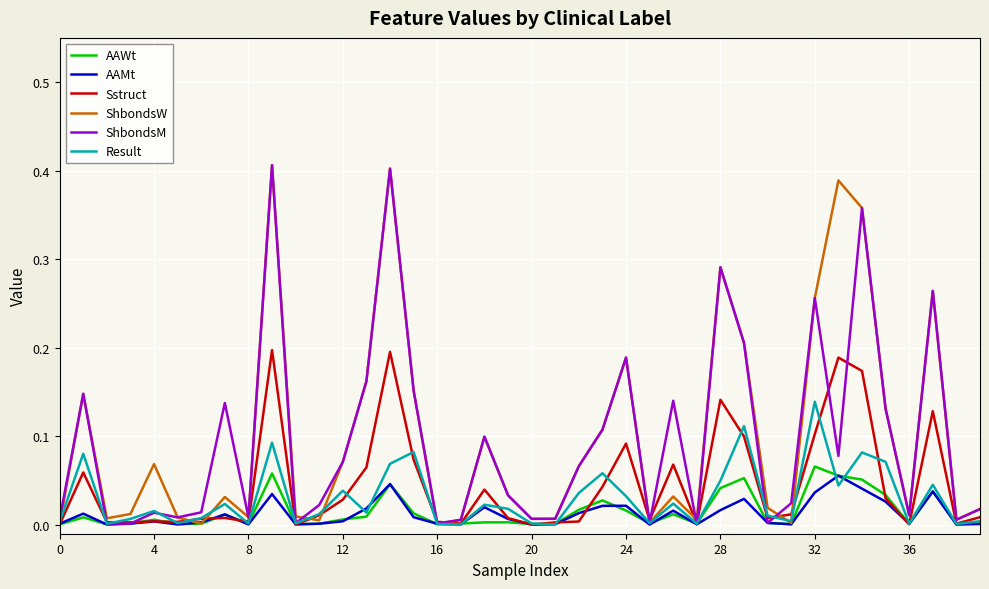

How many lines are shown in the chart?

6